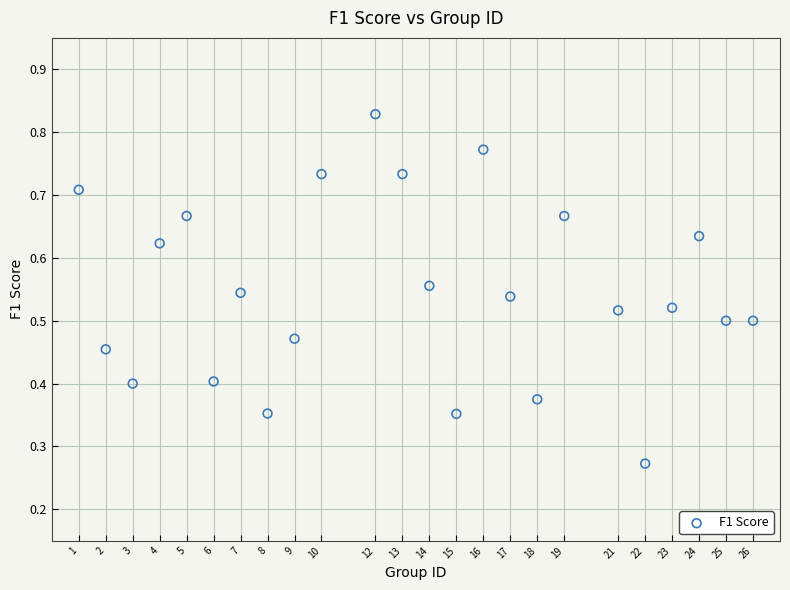

What is the range of X values (max minus min)?

25.0